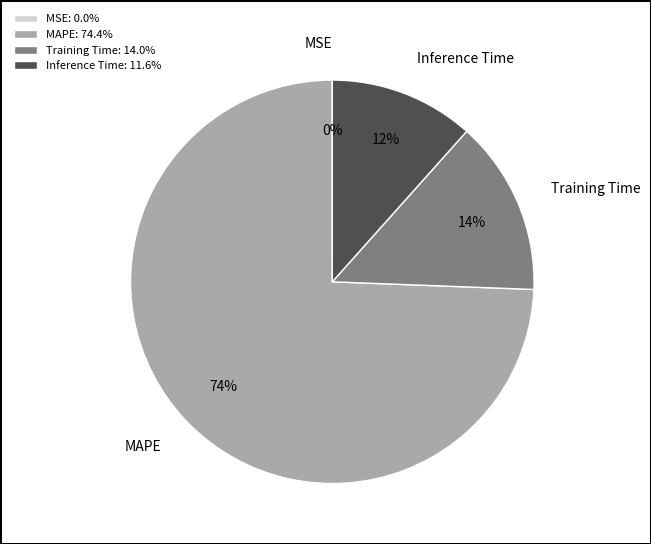

To the nearest percent, what portion does MAPE represent?

74%